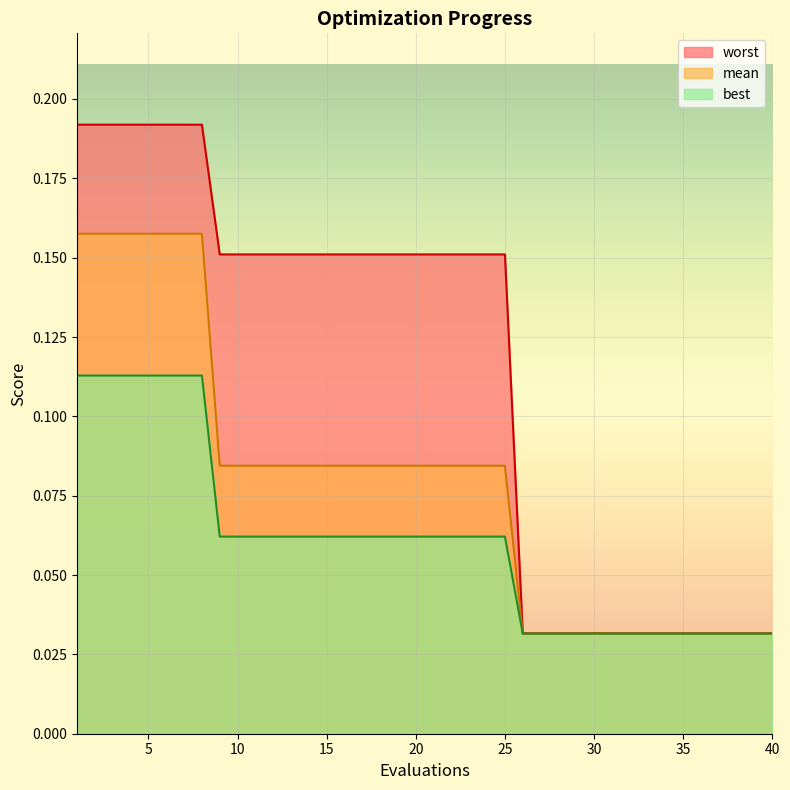

True or false: worst has more than 1 interior local peaks.

False